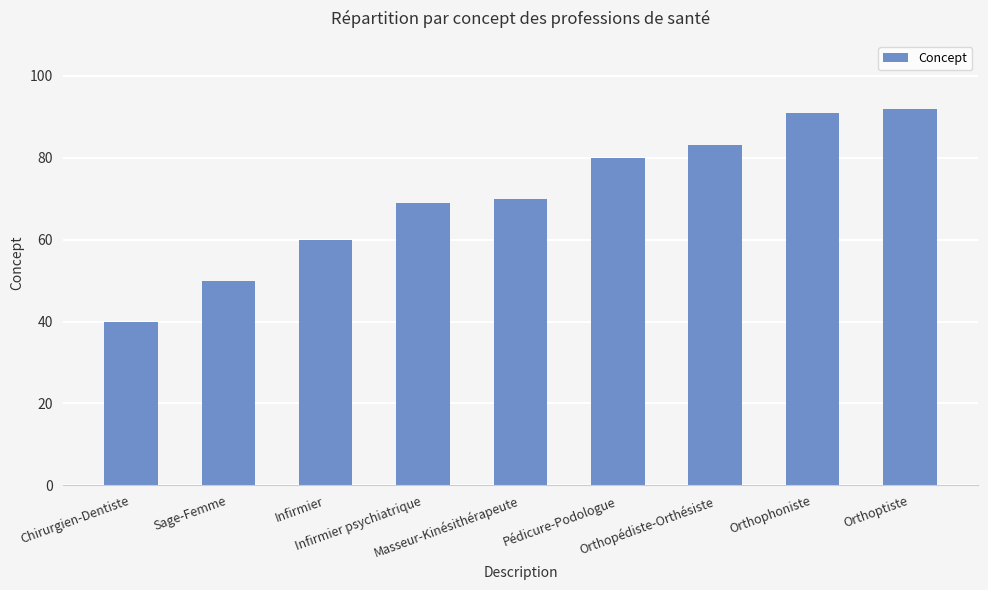

What is the ratio of the value at Infirmier psychiatrique to the value at Orthopédiste-Orthésiste?

0.8